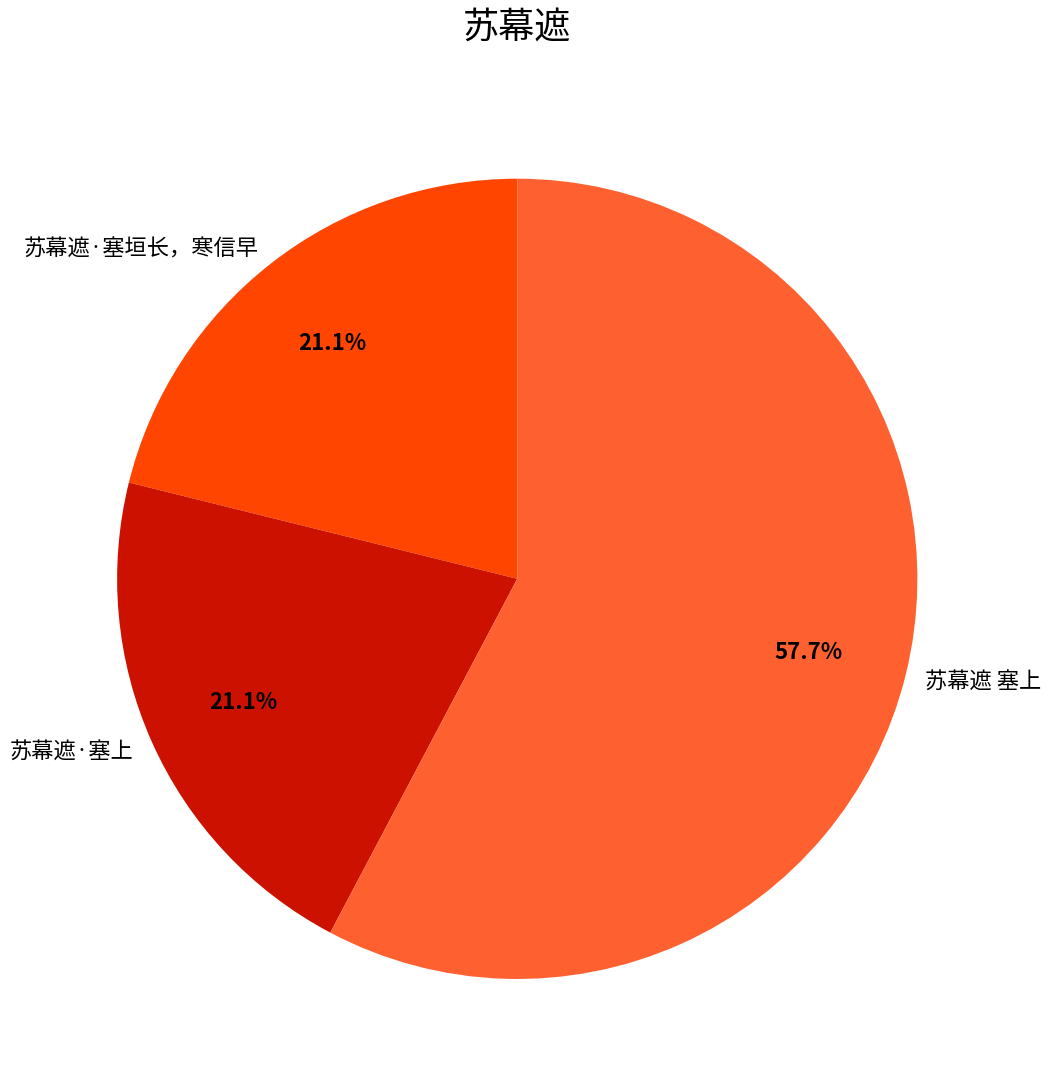

Approximately how many times larger is the value at 苏幕遮 塞上 compared to 苏幕遮·塞上?

2.7